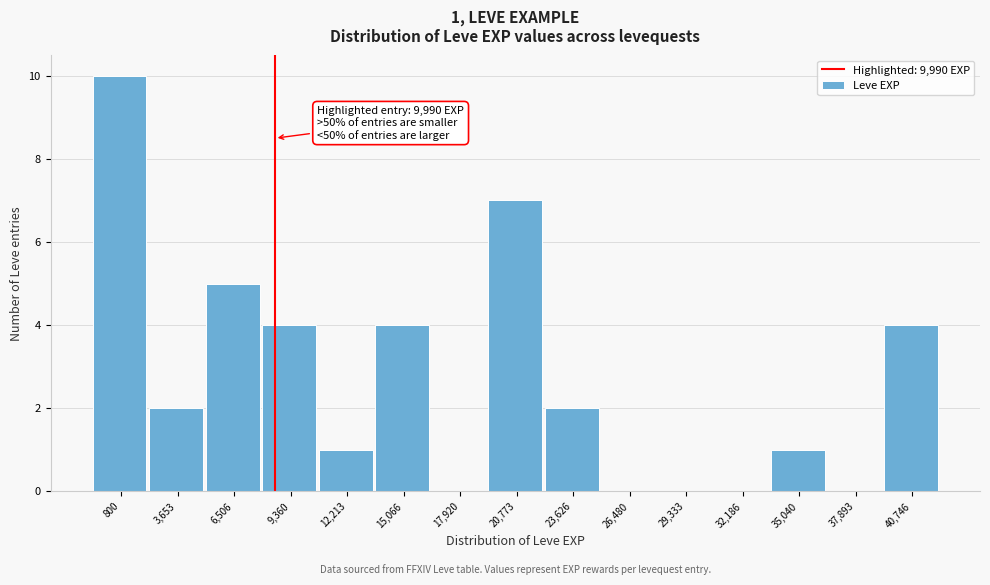

Reading left to right, extract all data points from this chart.

800=10	3,653=2	6,506=5	9,360=4	12,213=1	15,066=4	17,920=0	20,773=7	23,626=2	26,480=0	29,333=0	32,186=0	35,040=1	37,893=0	40,746=4